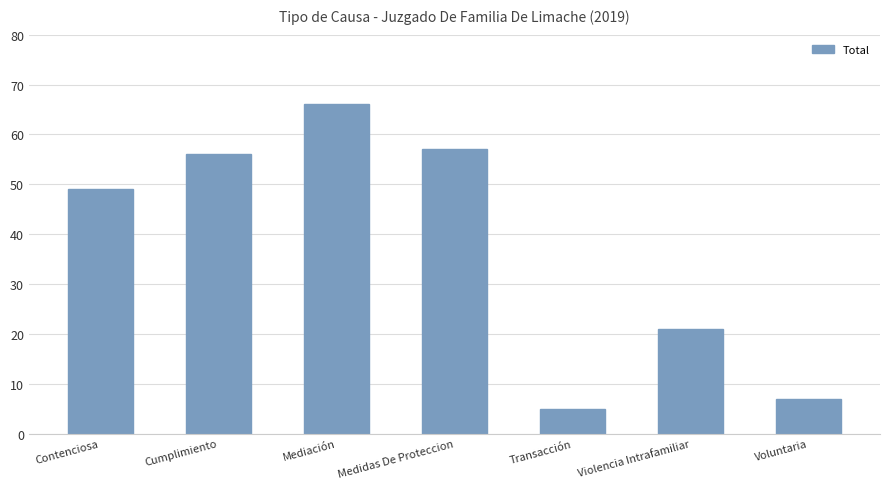

Rank the categories by value from highest to lowest.

Mediación, Medidas De Proteccion, Cumplimiento, Contenciosa, Violencia Intrafamiliar, Voluntaria, Transacción